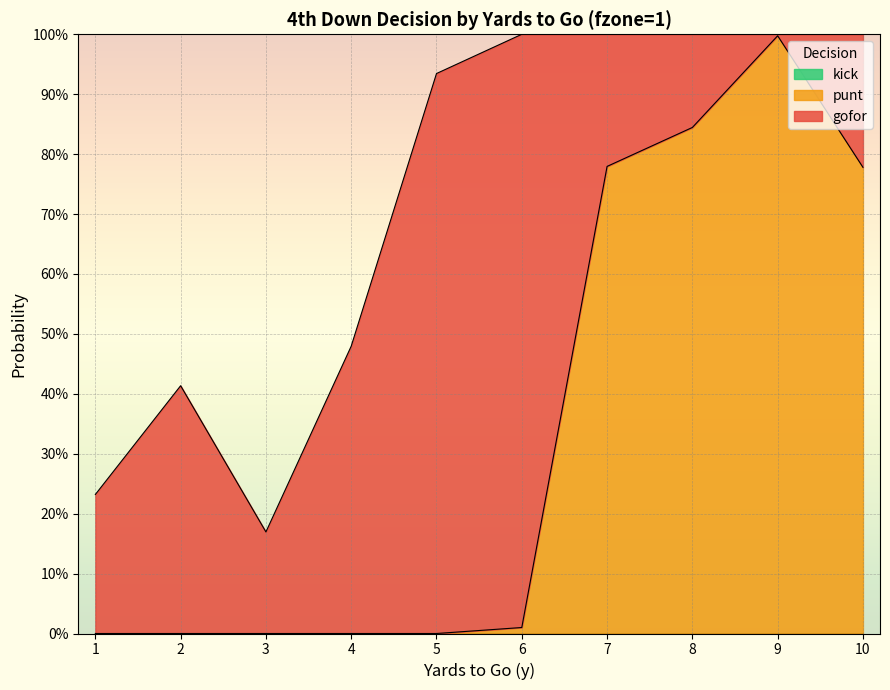

What is the difference between the highest and lowest values at 10?

0.8